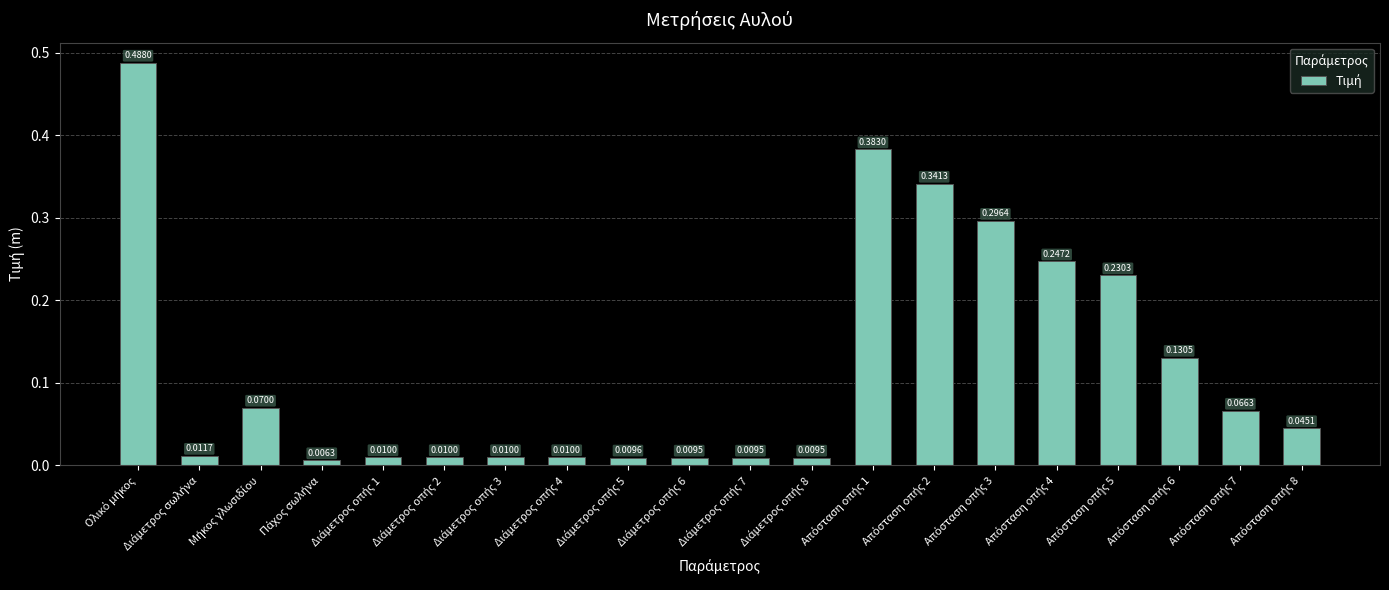

What is the sum of all values?

2.4